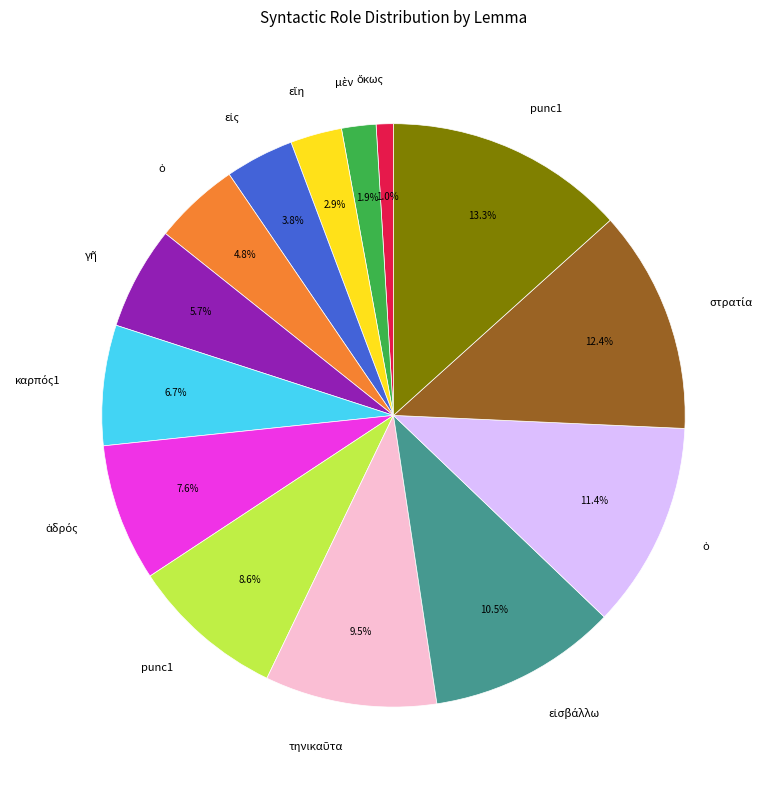

Is there a majority slice in this chart?

No